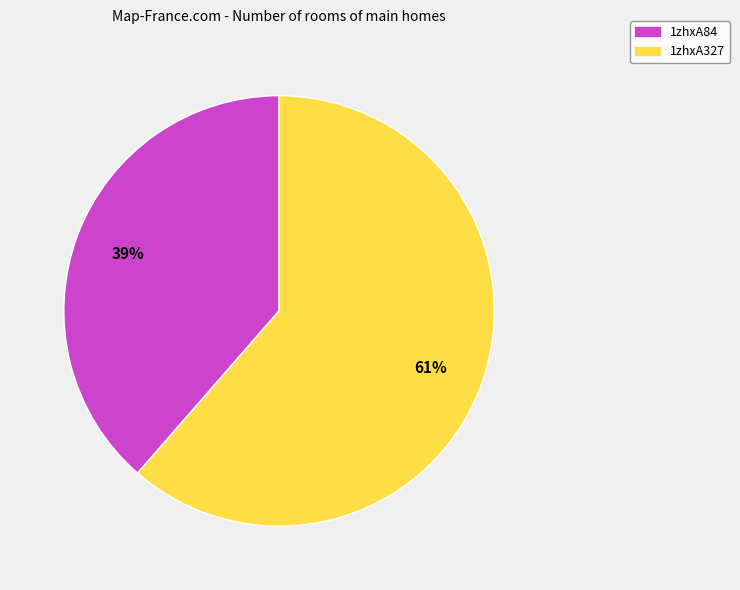

How many slices are in this pie chart?

2